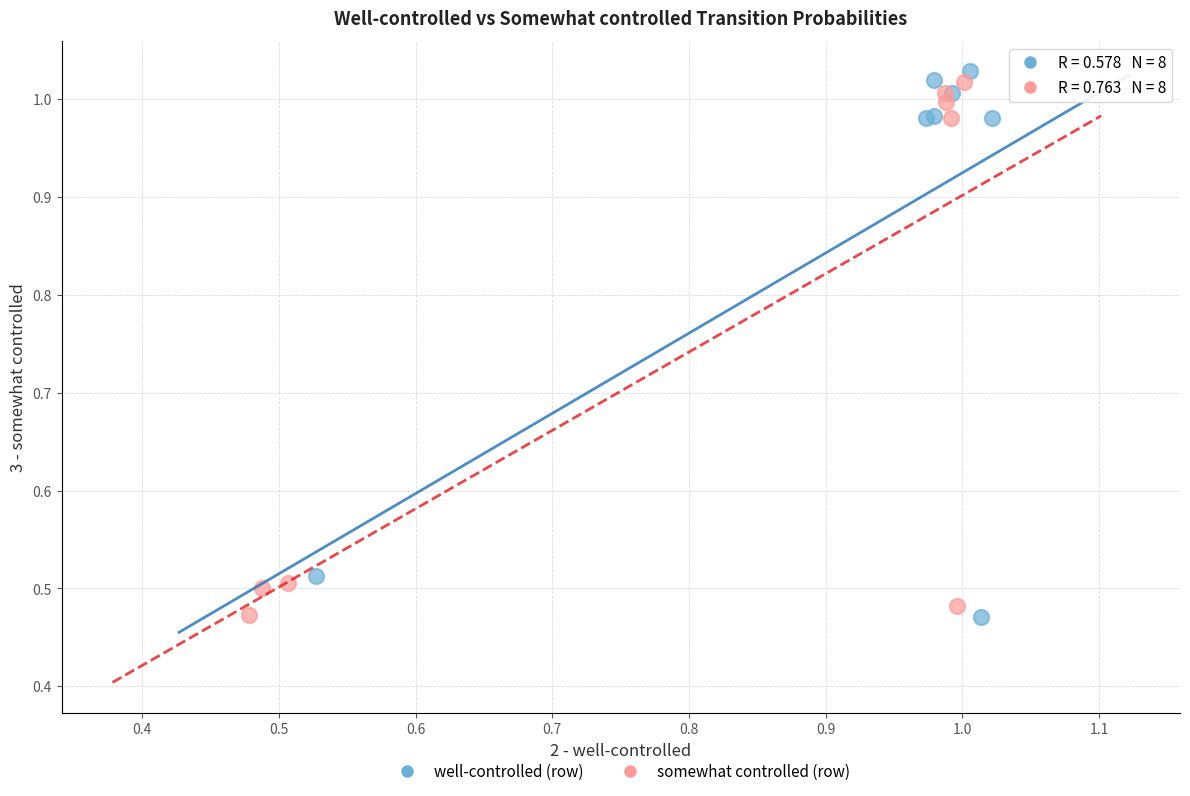

Which series has the widest spread of Y values?

well-controlled (row)